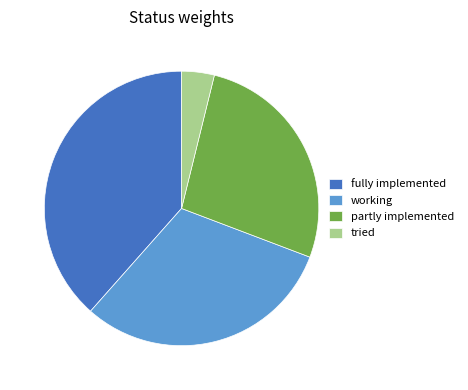

Which slice is the smallest?

tried